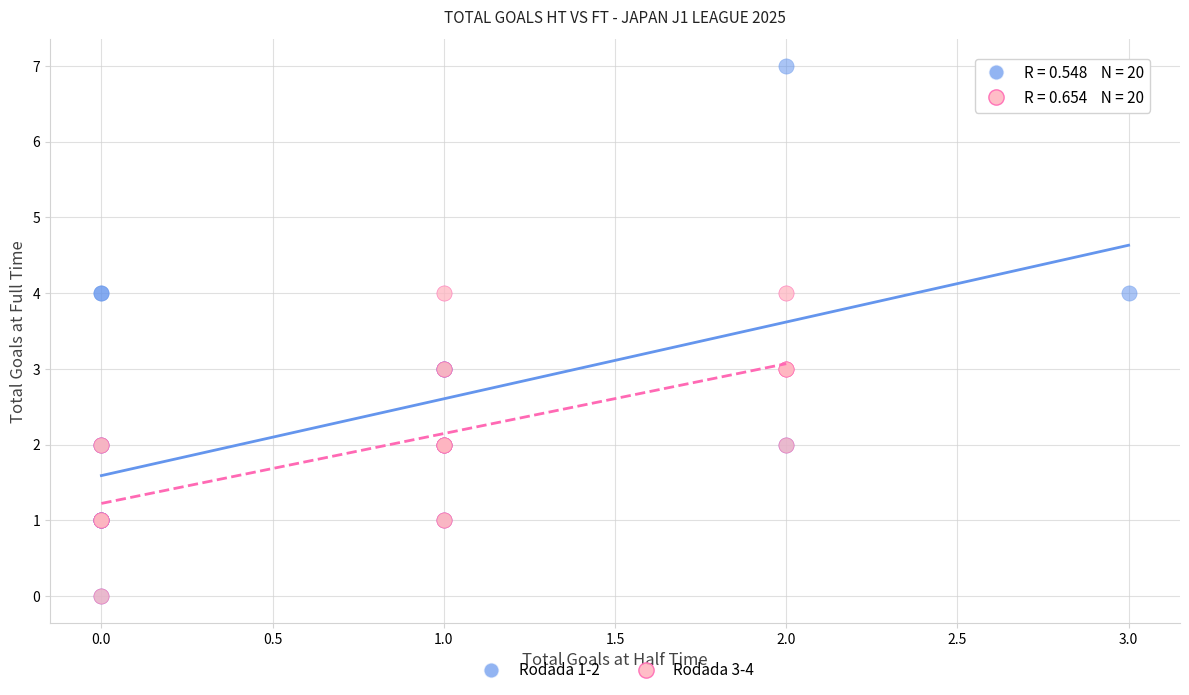

Which series has the widest spread of Y values?

Rodada 1-2